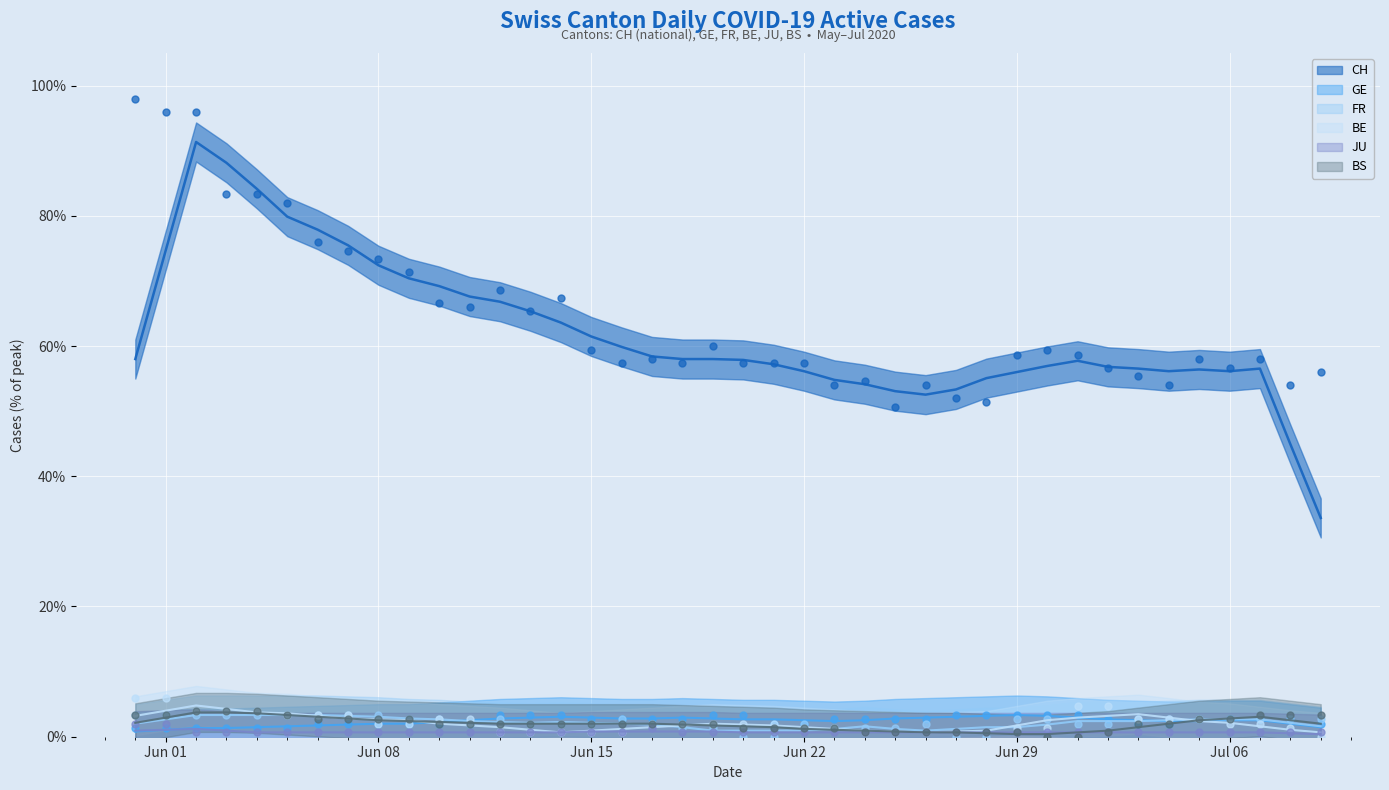

True or false: BS and CH intersect in this chart.

False